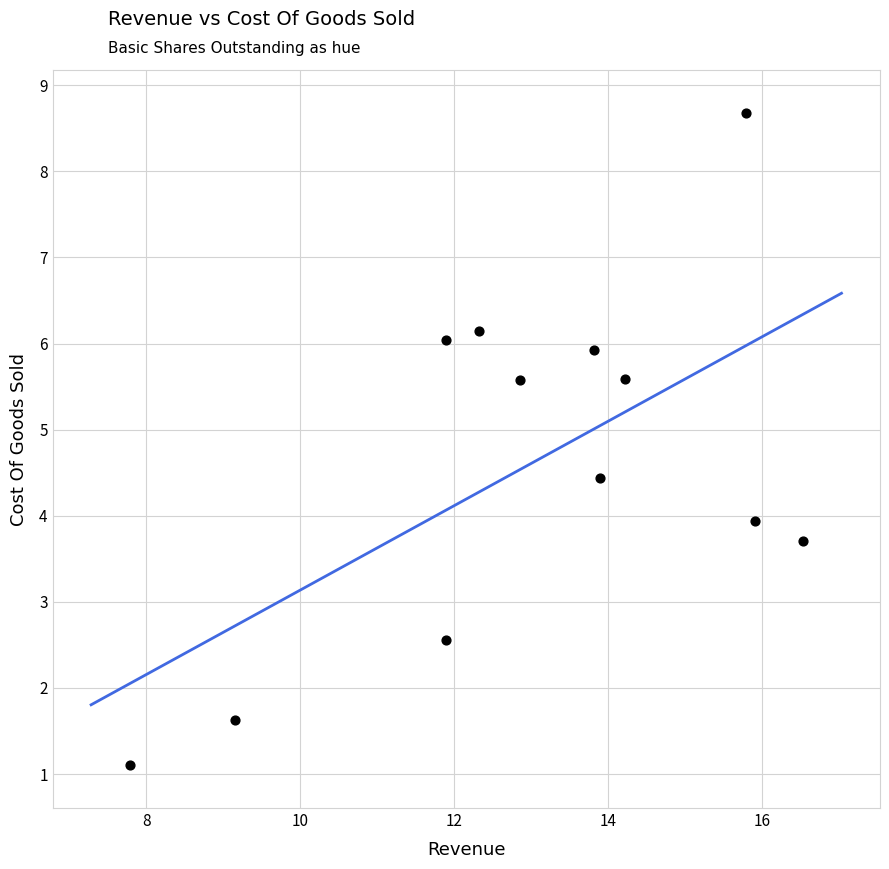

What is the average X value?

13.0